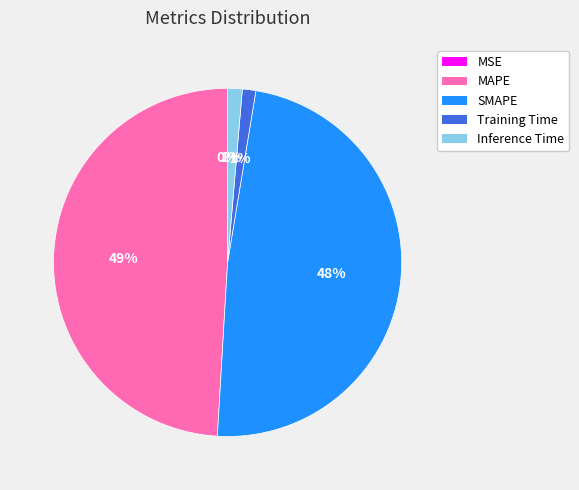

True or false: MAPE accounts for 49% of the total.

True